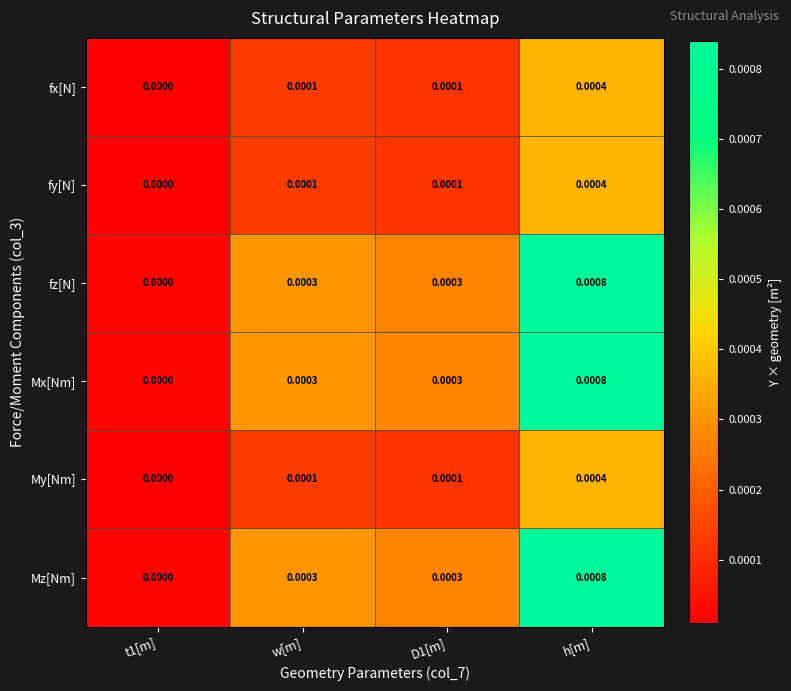

At which category is the sum across all series the highest?

h[m]